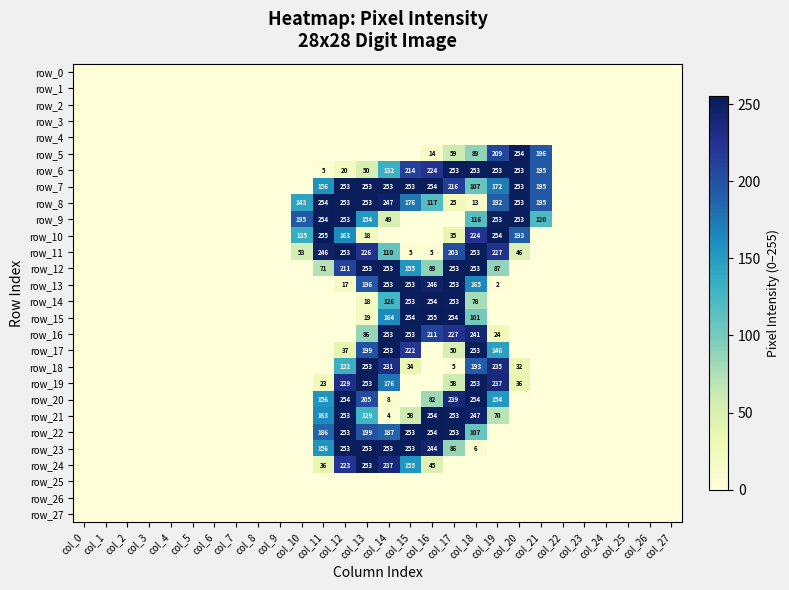

Between col_0 and col_27, which series saw the biggest shift?

row_0